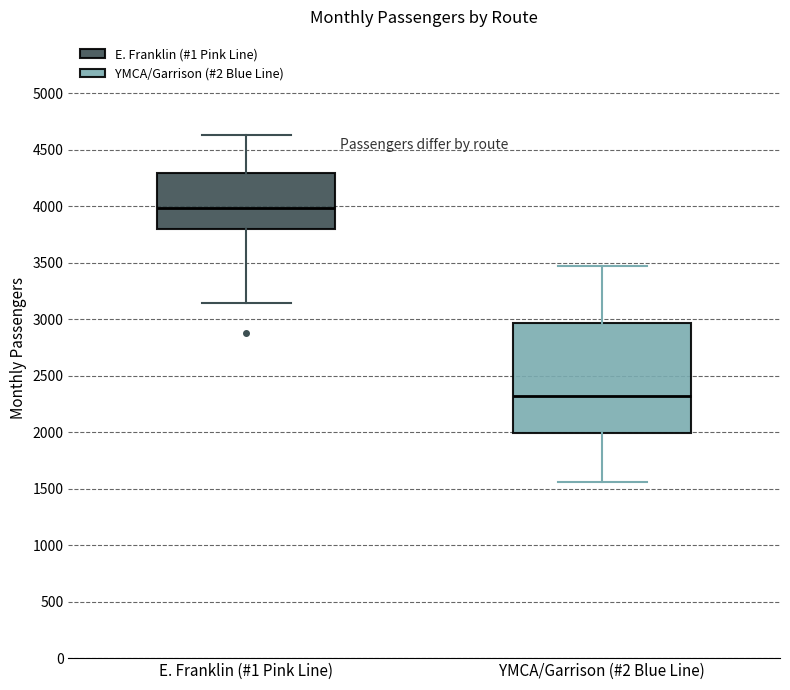

Which box is the tallest, from its lower edge to its upper edge?

YMCA/Garrison (#2 Blue Line)